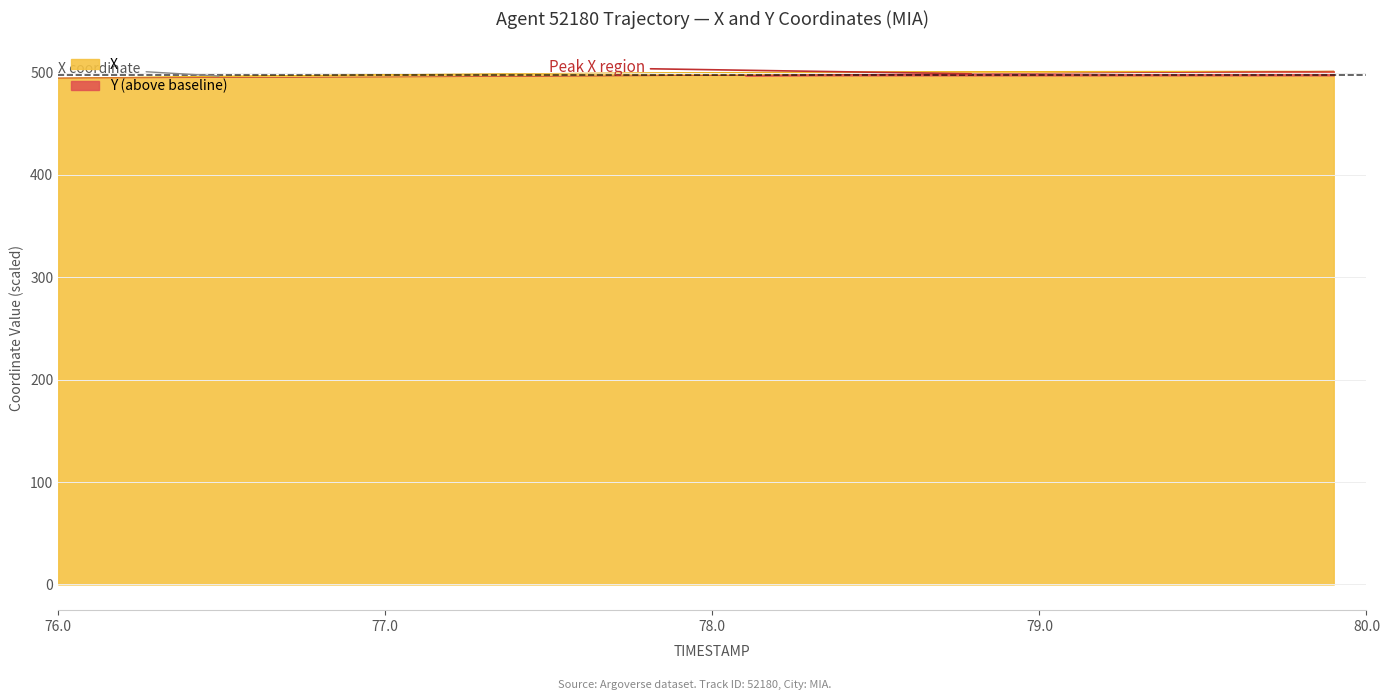

List the series in order of their peak value, highest first.

X, Y